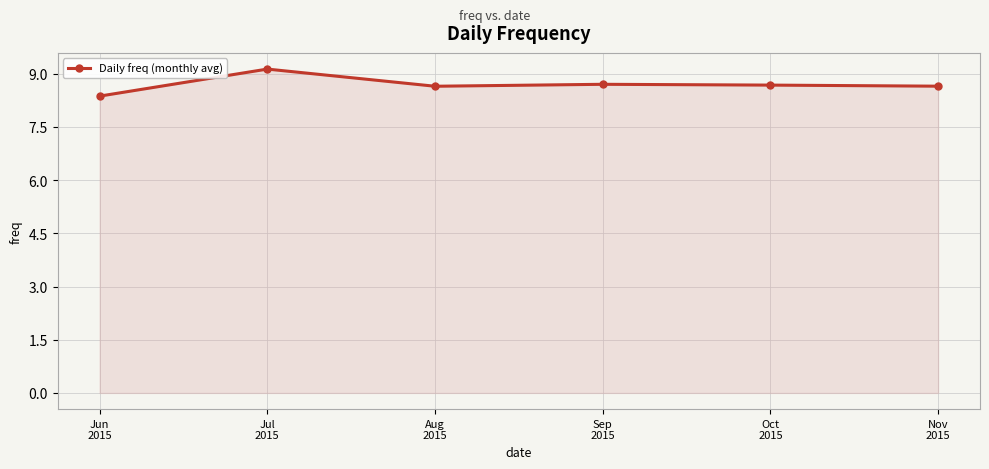

Where is the first local maximum?

Jul
2015